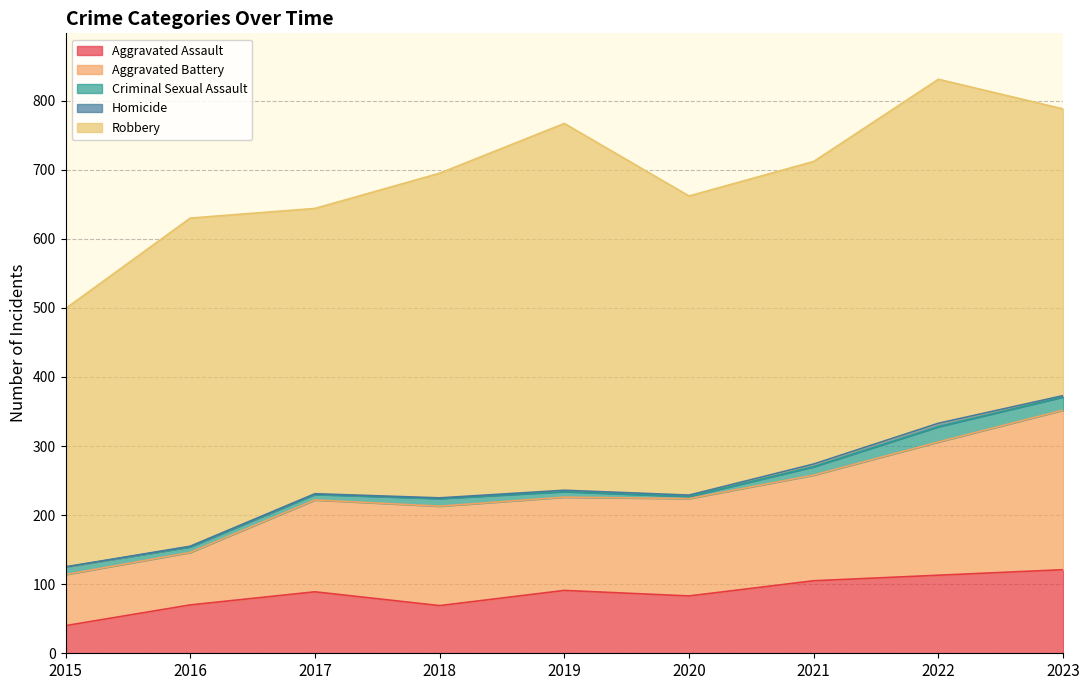

At how many categories does at least one series exceed 470?

3